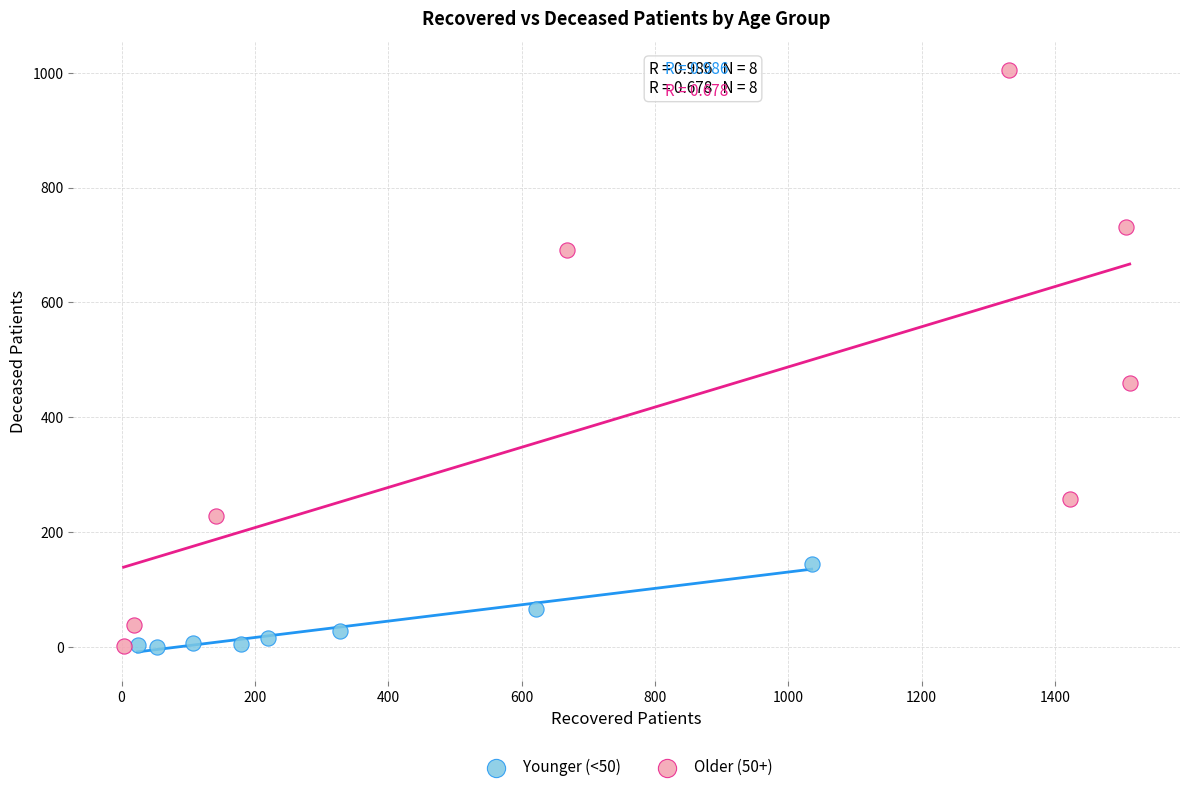

Which series has the widest spread of Y values?

Older (50+)